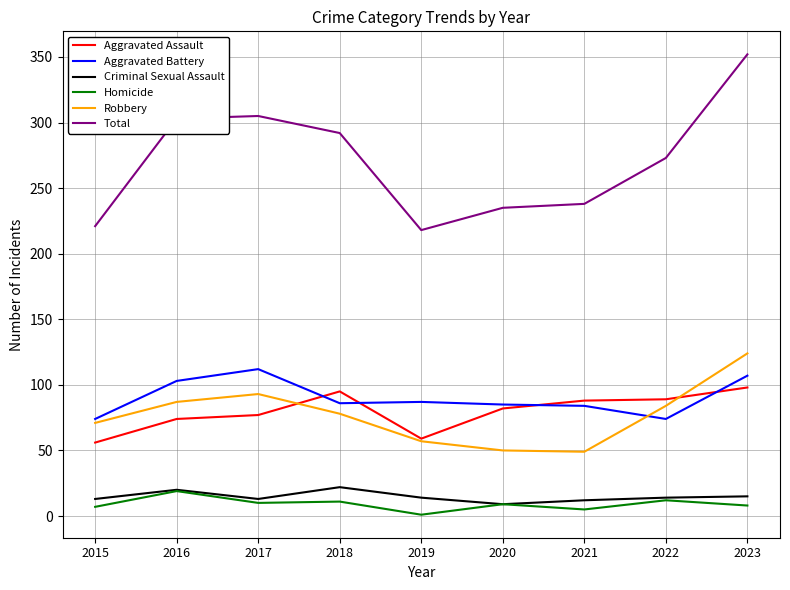

Which series has the largest range (max minus min)?

Total